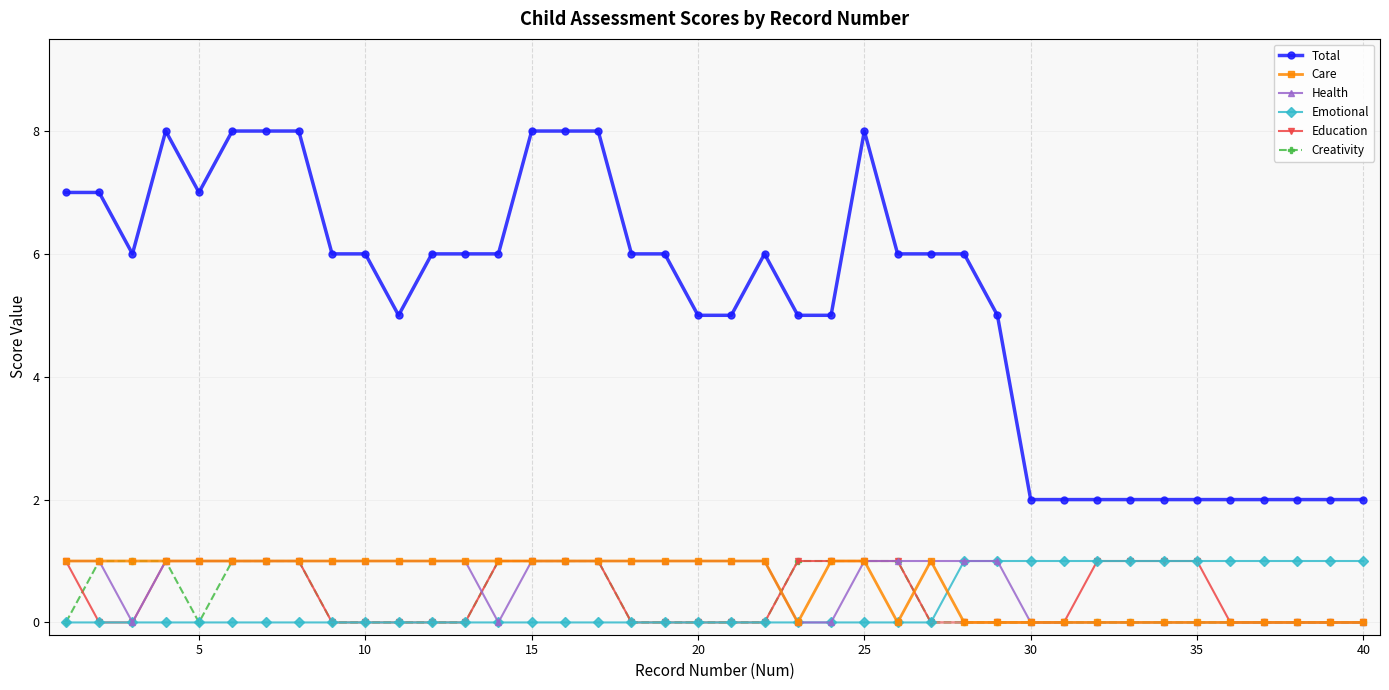

True or false: Total and Creativity cross at least once.

False